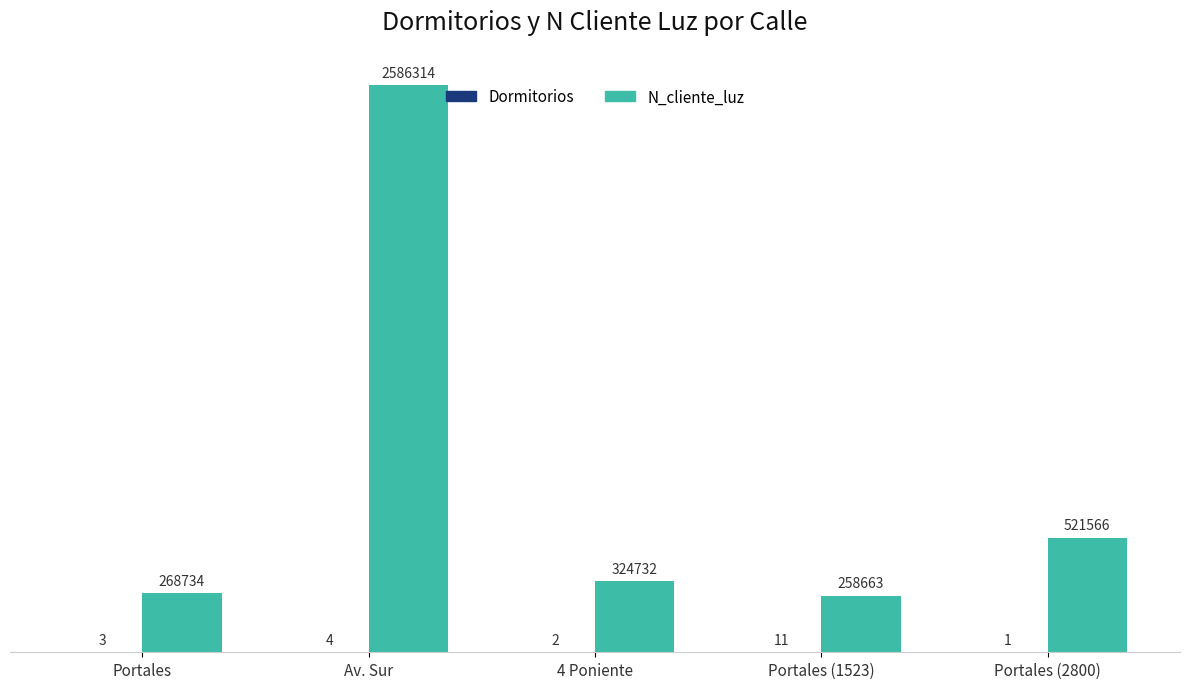

Between Portales and Portales (1523), which series saw the biggest shift?

N_cliente_luz